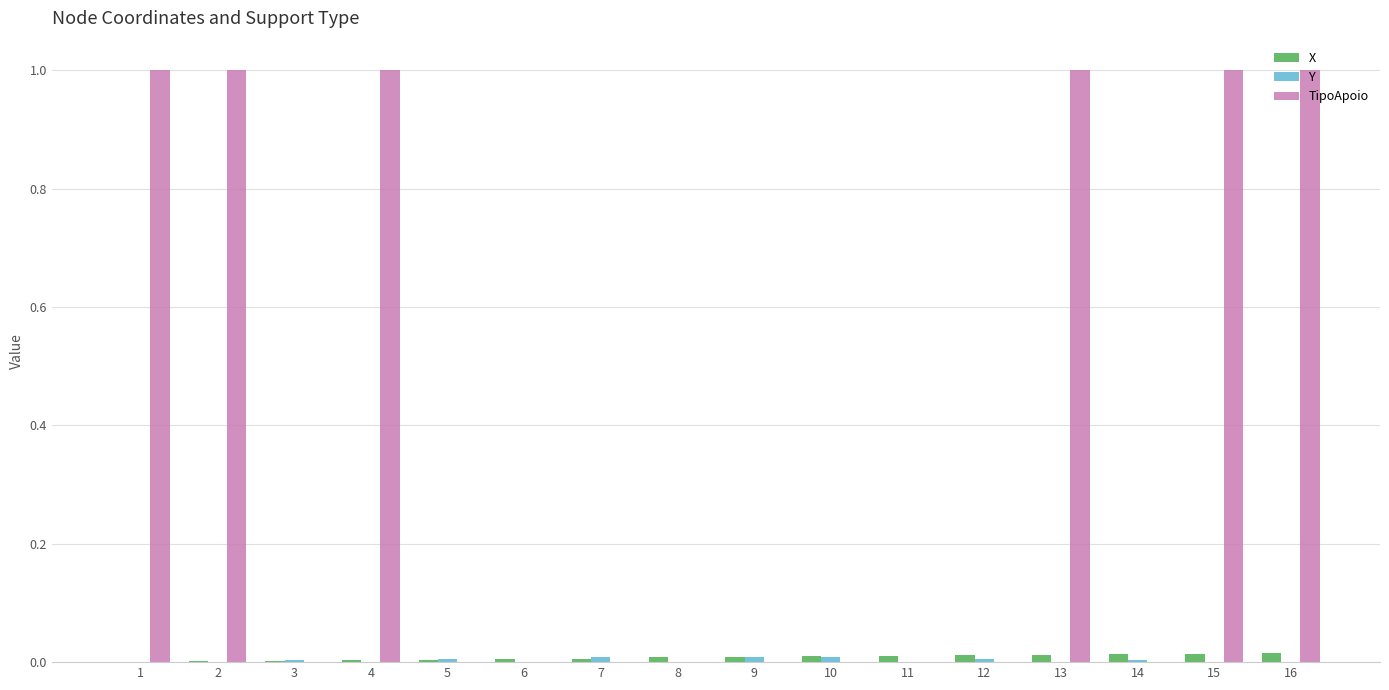

What is the greatest value displayed?

1.0